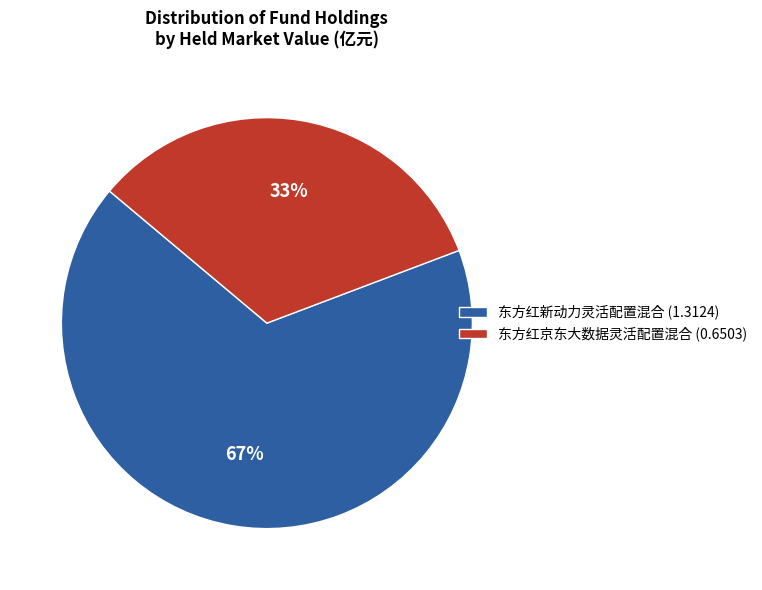

The 东方红新动力灵活配置混合 slice represents 77% of the pie. True or false?

False